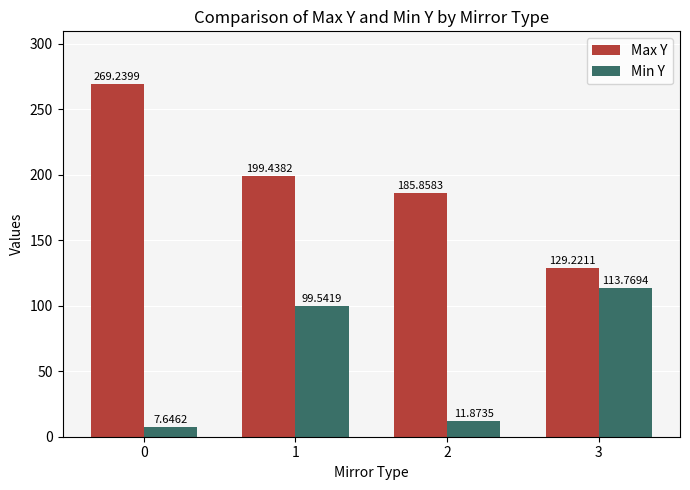

True or false: Max Y has a value of 139.5 at 0.

False